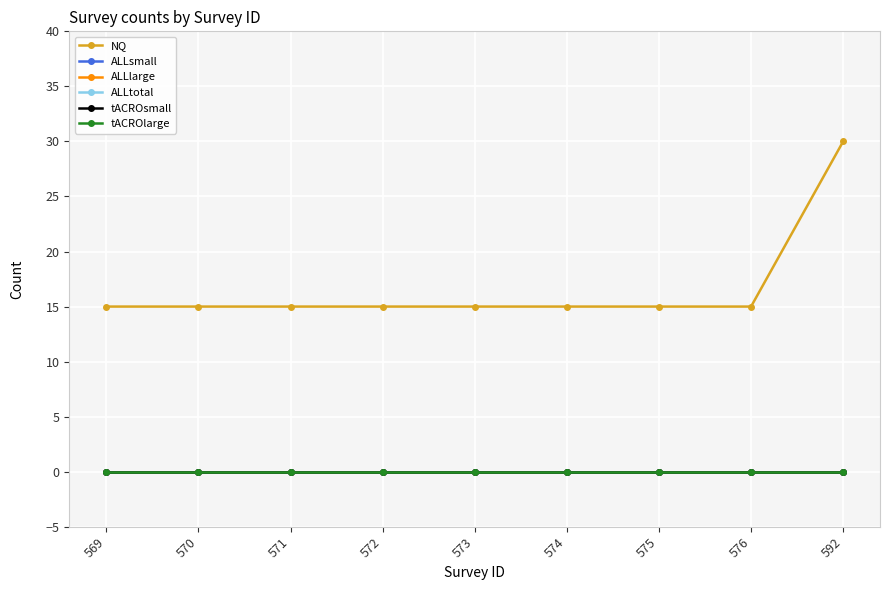

What is the average value of the NQ series?

17